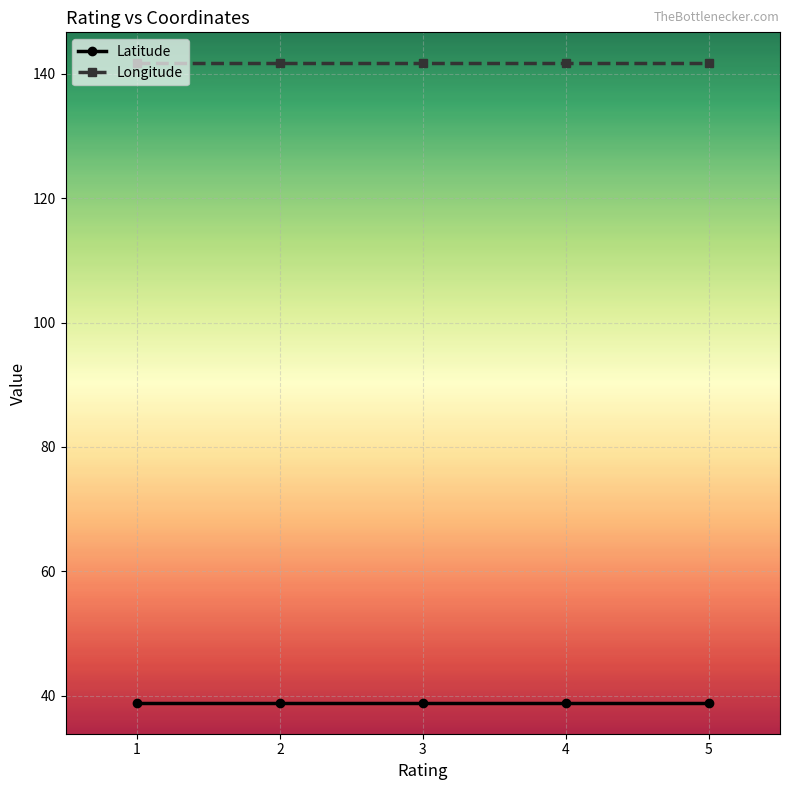

Which series has the largest total across all categories?

Longitude